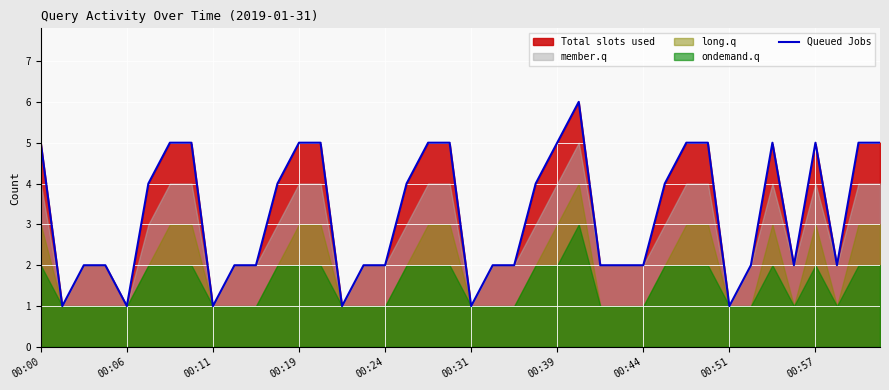

Approximately how many times larger is the value at 38 compared to 13?

1.0